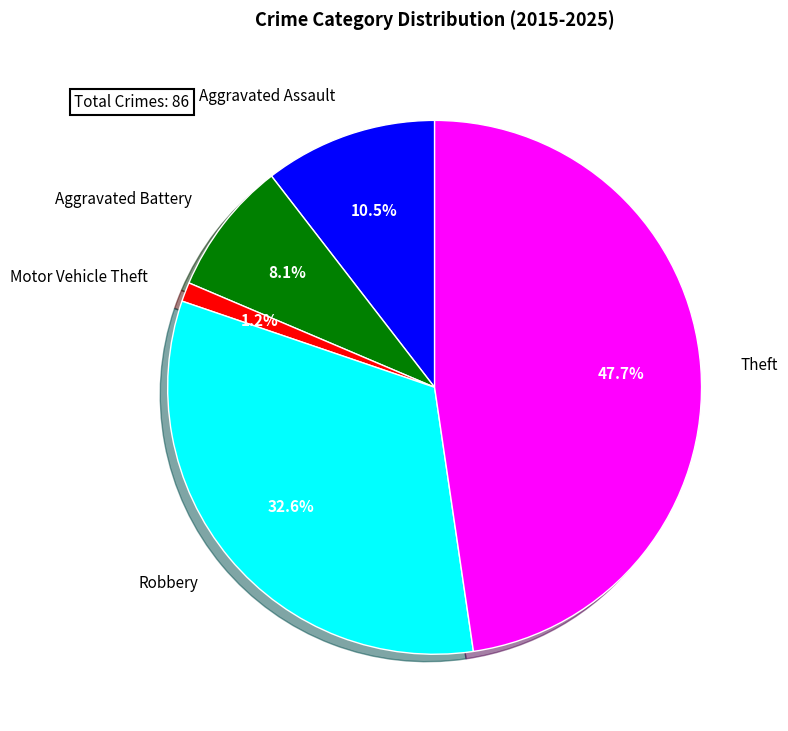

True or false: Aggravated Battery accounts for 8% of the total.

True